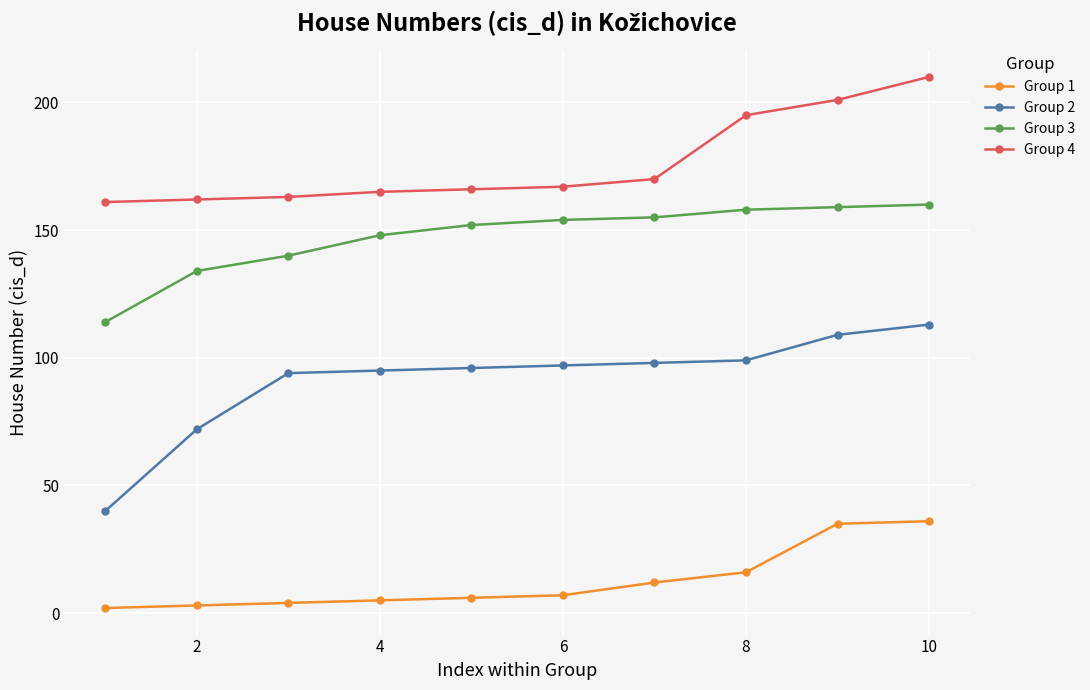

Is this an area chart (filled region under the line)?

No